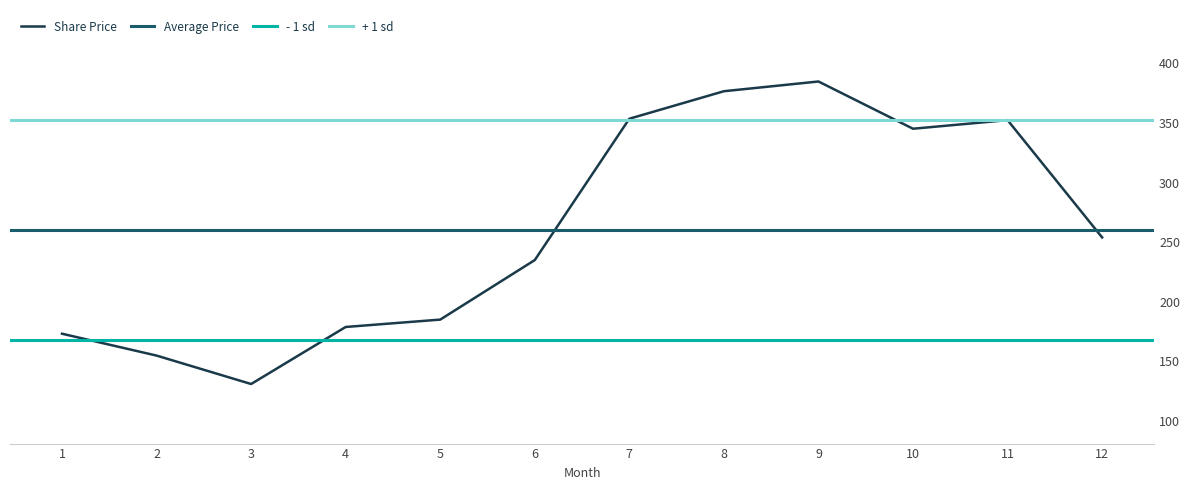

At which category does the data reach its first local peak?

9